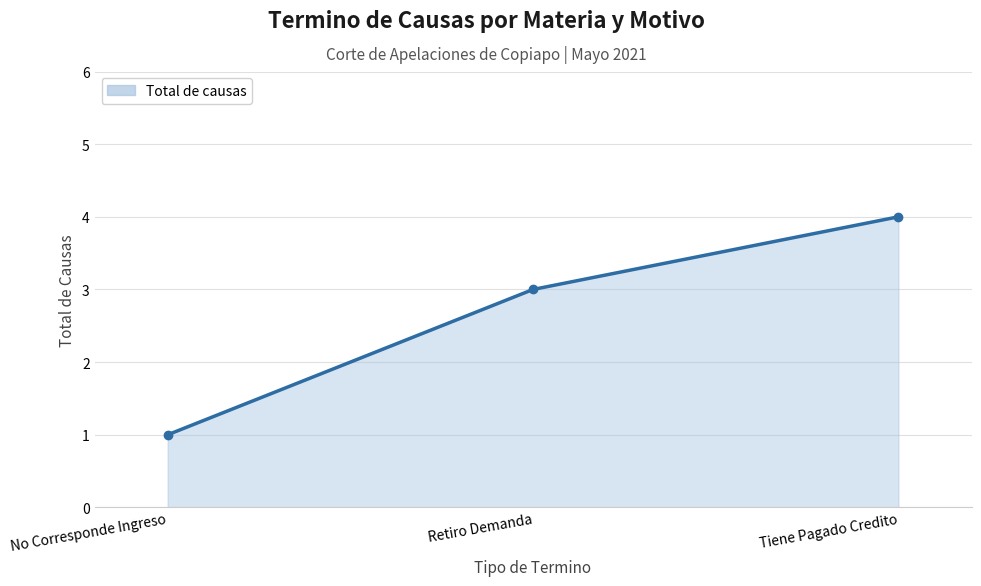

Read the value at Retiro Demanda.

3